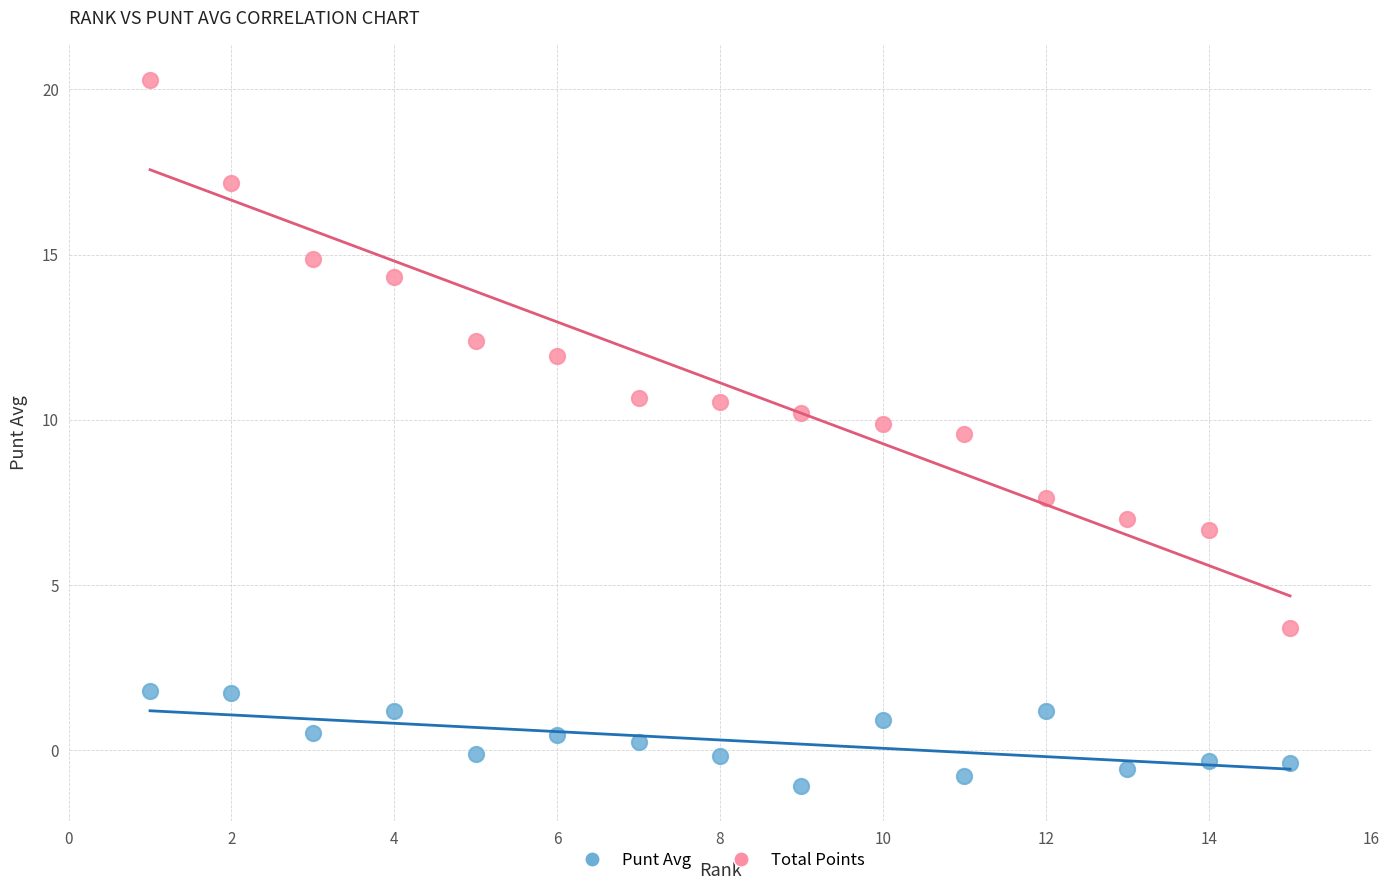

Which series has the largest Y range (max minus min)?

Total Points